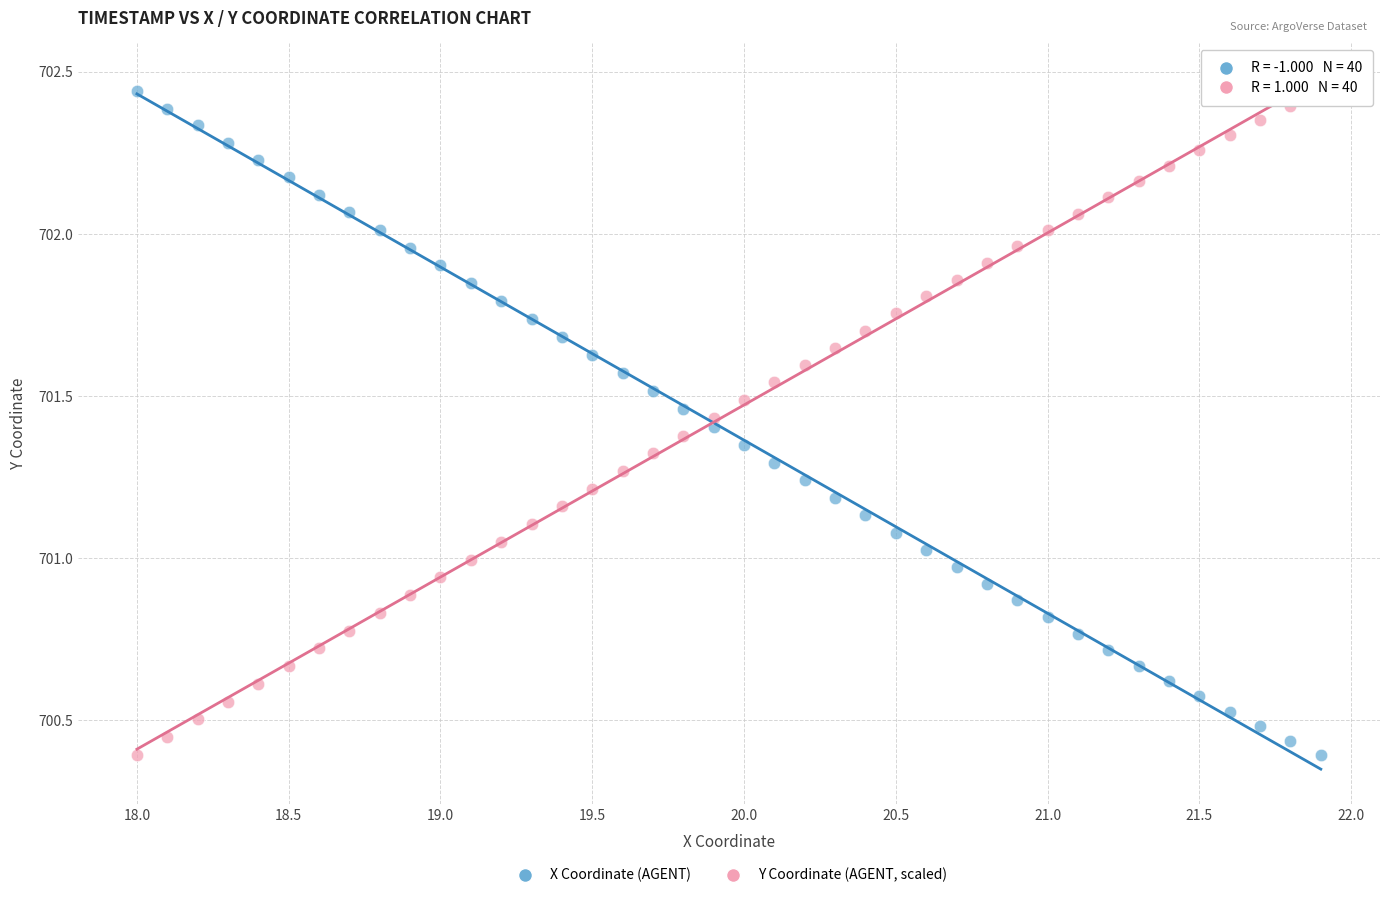

Across all data points, what is the range of Y values (max minus min)?

2.0